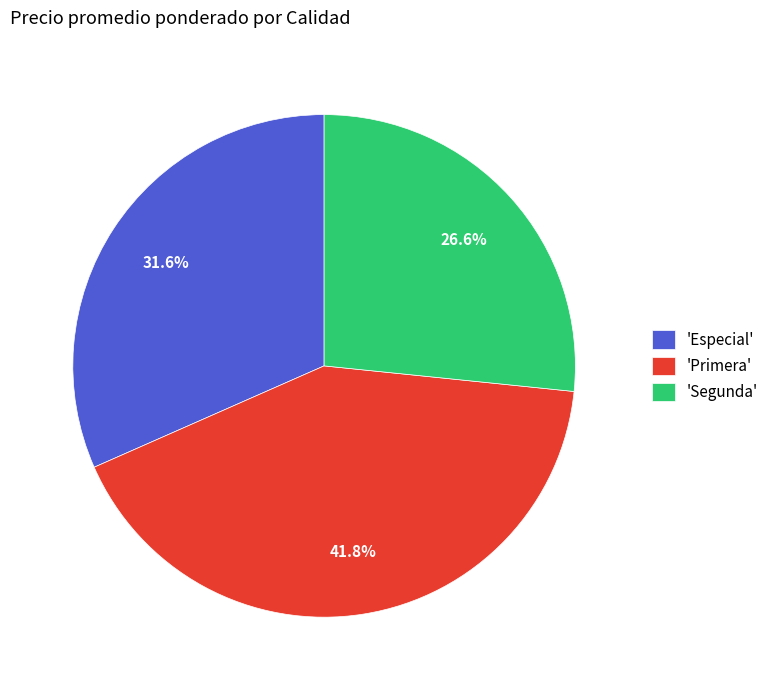

What is the total percentage of 'Segunda' and 'Especial'?

58.2%